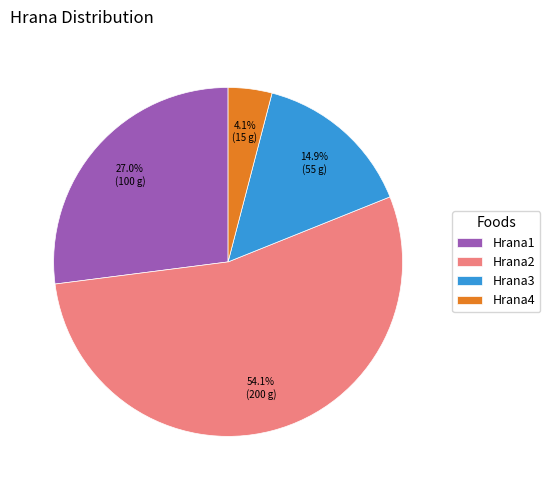

Does Hrana1 represent more than half of the total?

No